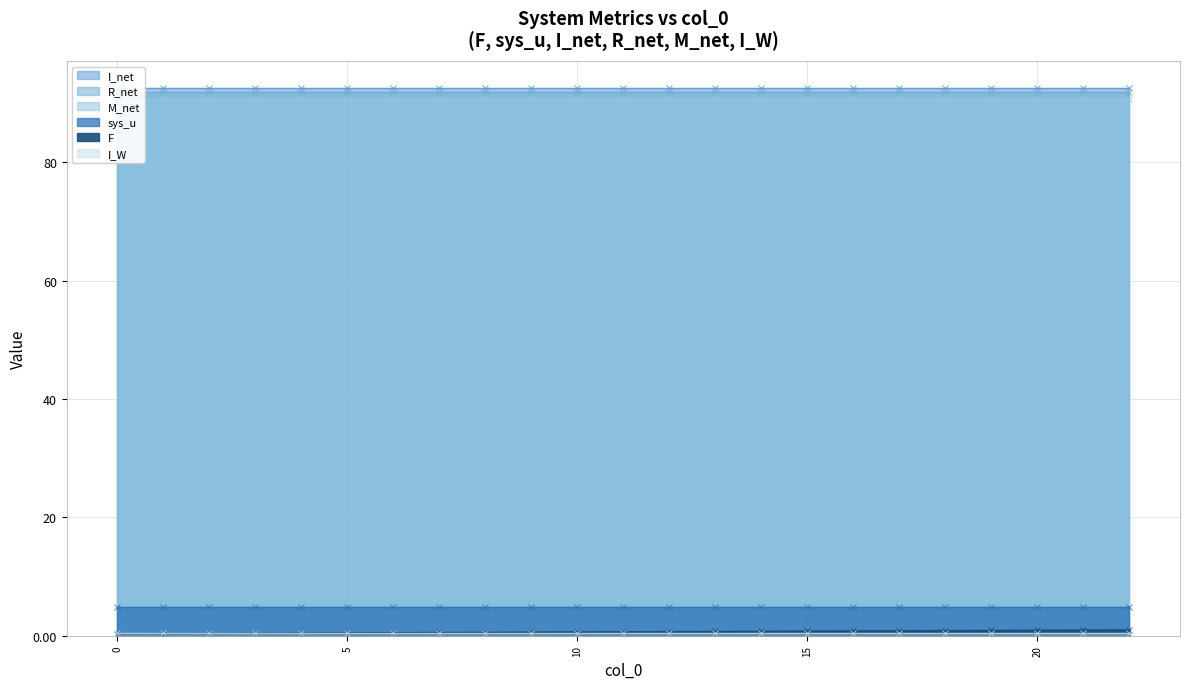

The value of F at 7 is 0.3. True or false?

False